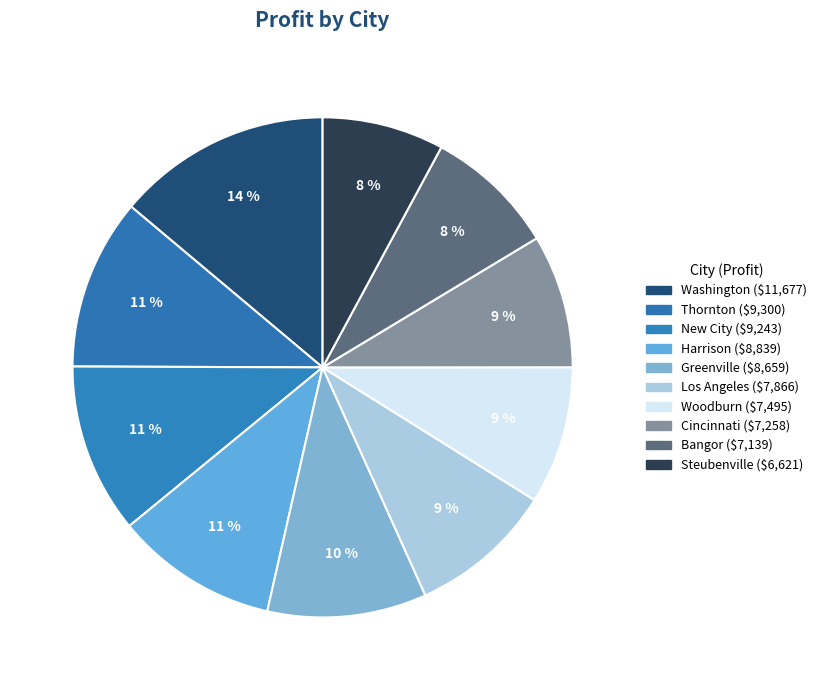

What is the change in value from Thornton to Cincinnati?

-2042.6